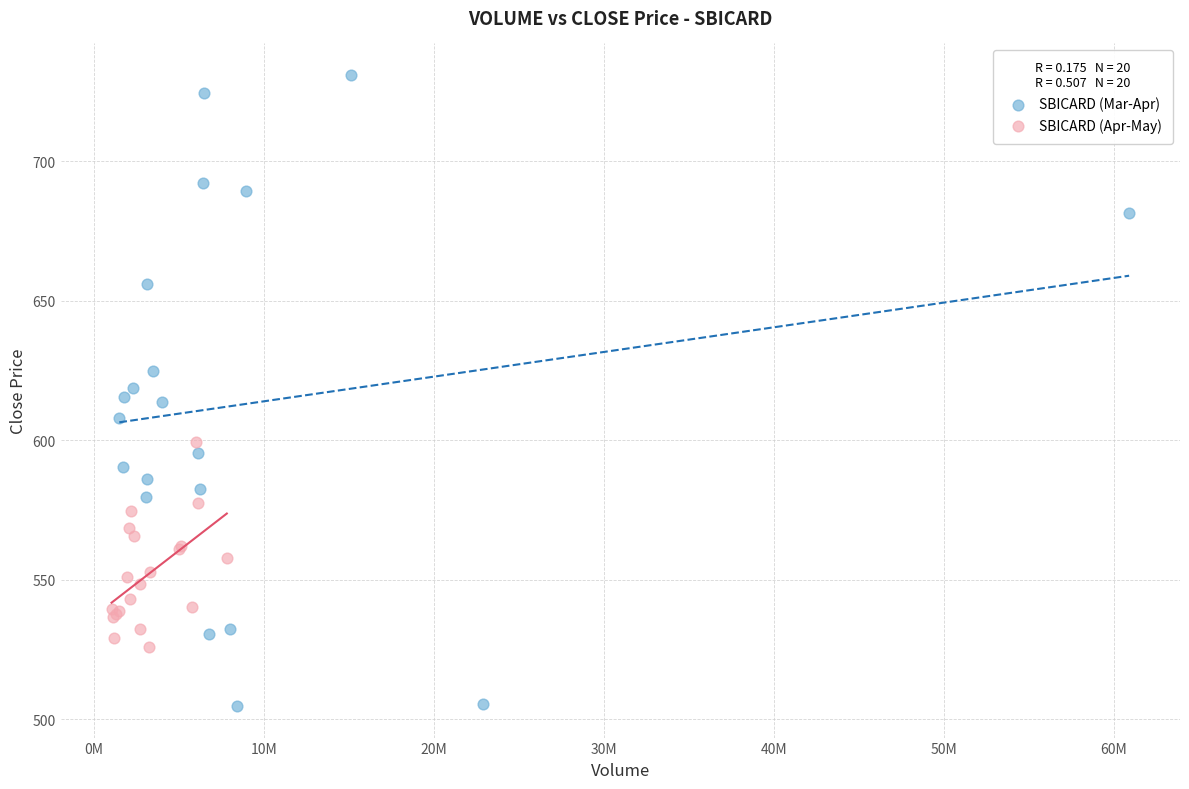

Which series has the largest Y range (max minus min)?

SBICARD (Mar-Apr)